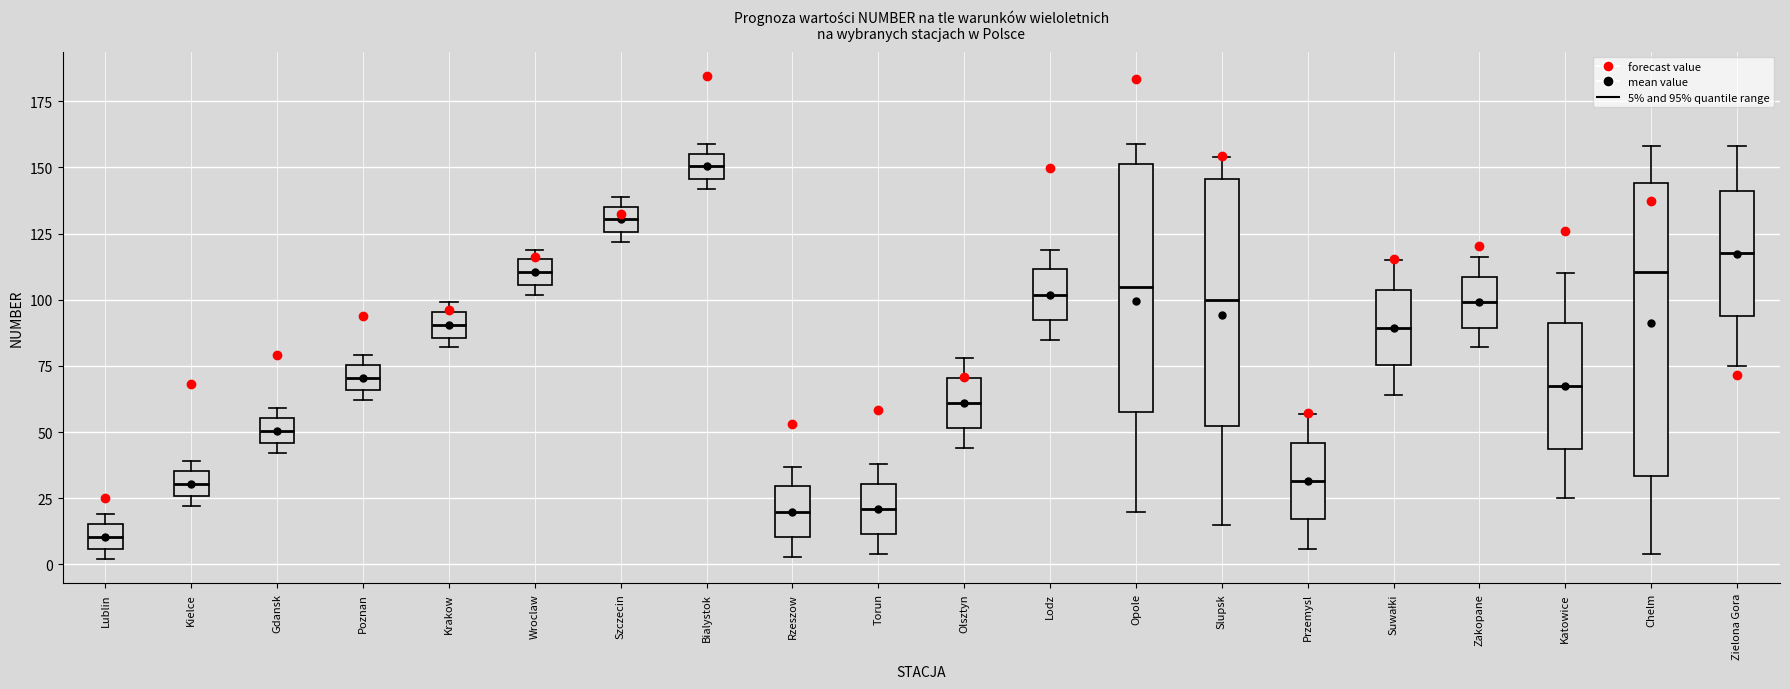

Reading left to right, read every box against the y-axis: the position of its median line, the range the box covers, and the ends of its whiskers. The values are not printed on the chart, so give them approximately, as read against the axis.

Lublin: median 10, box 5 to 15, whiskers 0 to 20
Kielce: median 30, box 25 to 35, whiskers 20 to 40
Gdansk: median 50, box 45 to 55, whiskers 40 to 60
Poznan: median 70, box 65 to 75, whiskers 60 to 80
Krakow: median 90, box 85 to 95, whiskers 80 to 100
Wroclaw: median 110, box 105 to 115, whiskers 100 to 120
Szczecin: median 130, box 125 to 135, whiskers 120 to 140
Bialystok: median 150, box 145 to 155, whiskers 140 to 160
Rzeszow: median 20, box 10 to 30, whiskers 5 to 35
Torun: median 20, box 10 to 30, whiskers 5 to 40
Olsztyn: median 60, box 50 to 70, whiskers 45 to 80
Lodz: median 100, box 95 to 110, whiskers 85 to 120
Opole: median 105, box 60 to 150, whiskers 20 to 160
Slupsk: median 100, box 55 to 145, whiskers 15 to 155
Przemysl: median 30, box 15 to 45, whiskers 5 to 55
Suwałki: median 90, box 75 to 105, whiskers 65 to 115
Zakopane: median 100, box 90 to 110, whiskers 80 to 115
Katowice: median 70, box 45 to 90, whiskers 25 to 110
Chelm: median 110, box 35 to 145, whiskers 5 to 160
Zielona Gora: median 120, box 95 to 140, whiskers 75 to 160